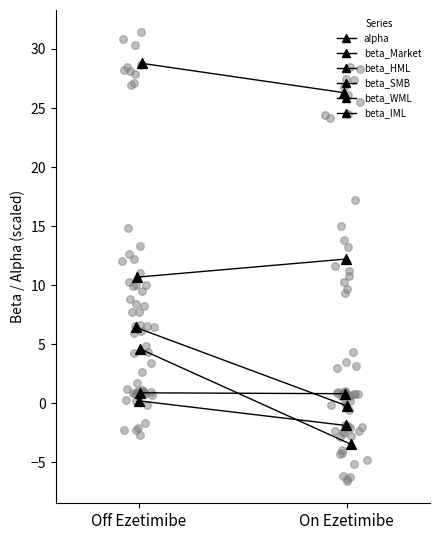

Is the value of beta_WML at Off Ezetimibe greater than the value of beta_SMB at On Ezetimibe?

No